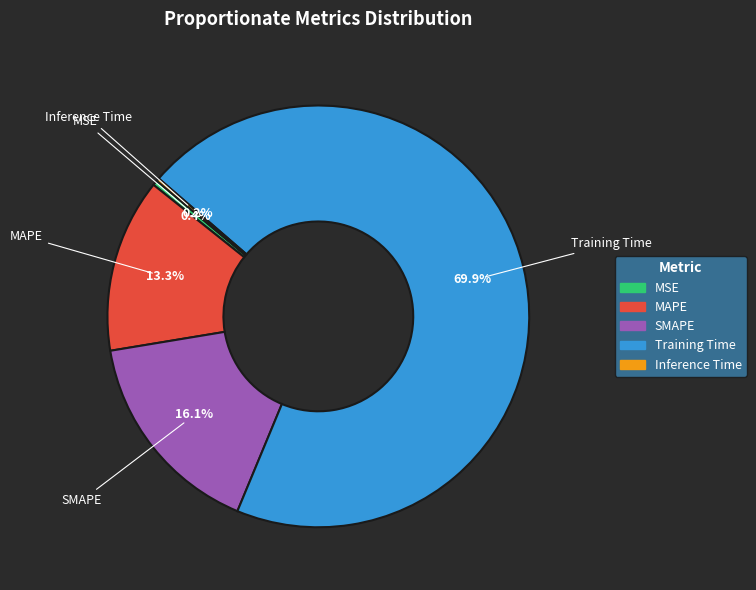

Does MAPE account for over 50% of the chart?

No